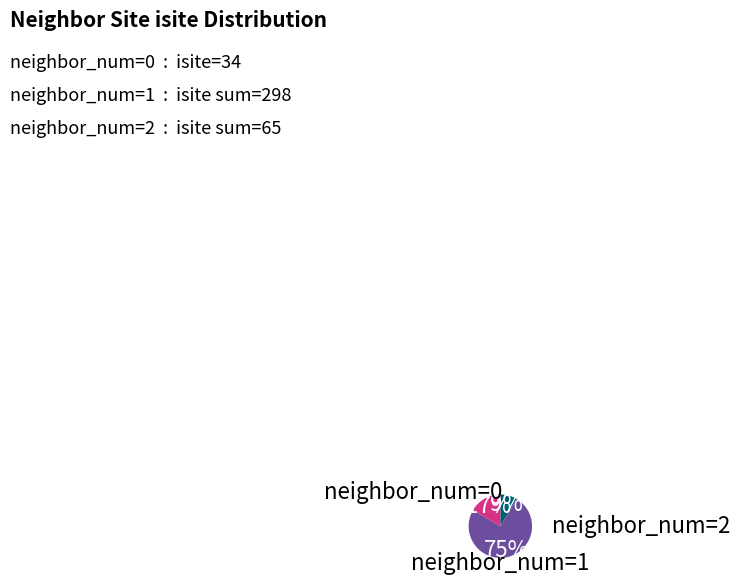

Is there a majority slice in this chart?

Yes